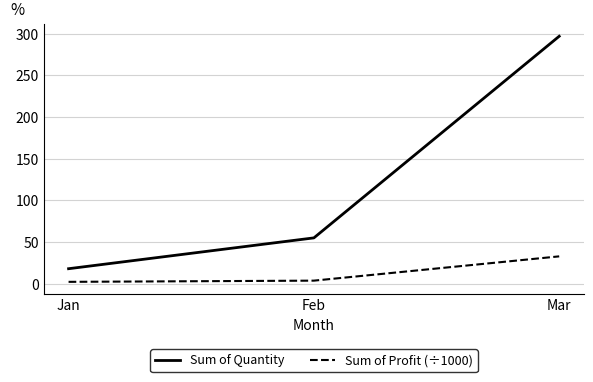

What value does the Sum of Quantity series have at Feb?

55.0